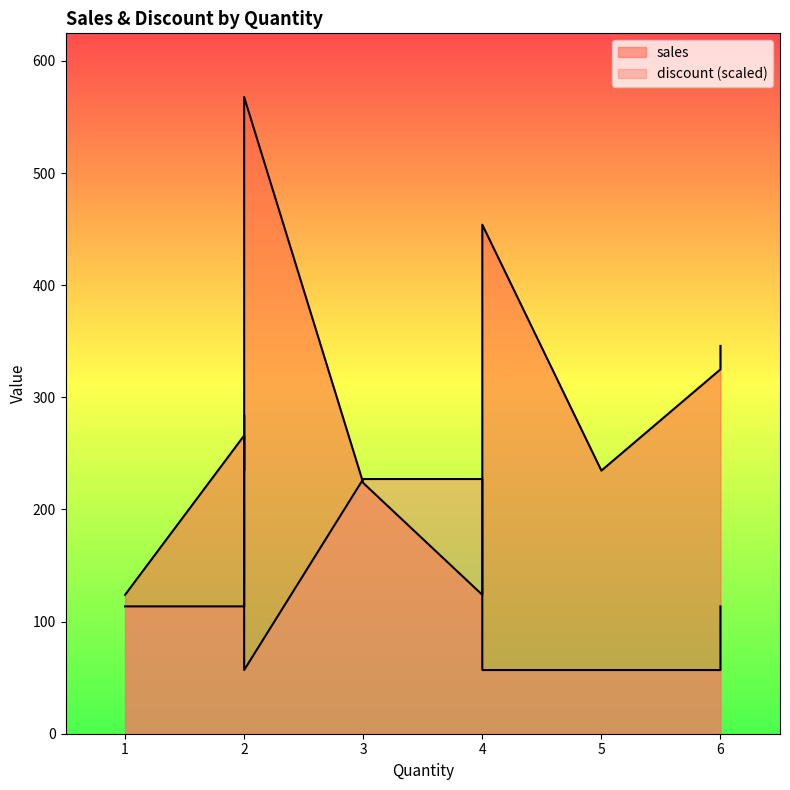

Does the chart have visible grid lines?

No